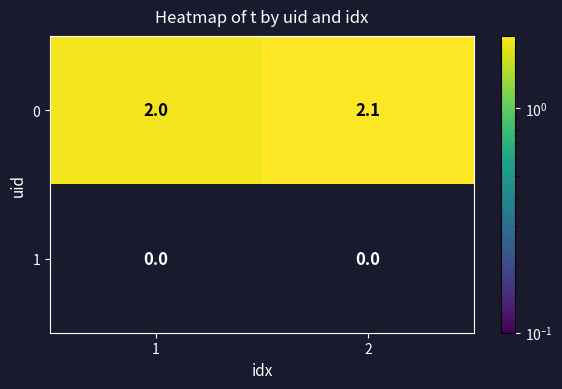

Reading left to right, extract all data points from this chart.

0: 1=2.0	2=2.1
1: 1=0.0	2=0.0